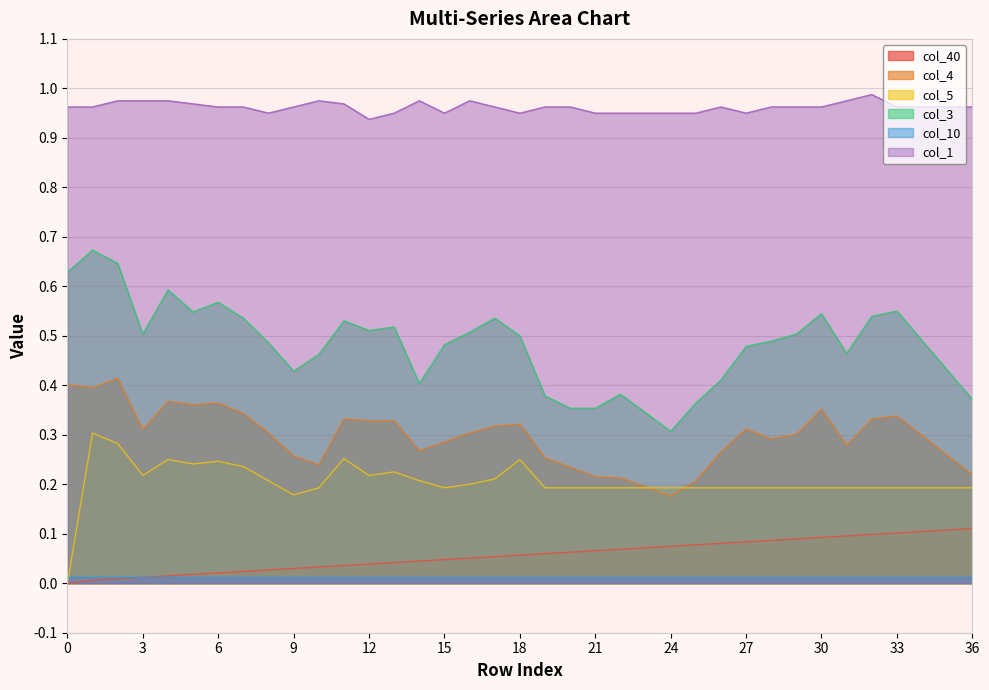

At how many categories does at least one series exceed 0?

37